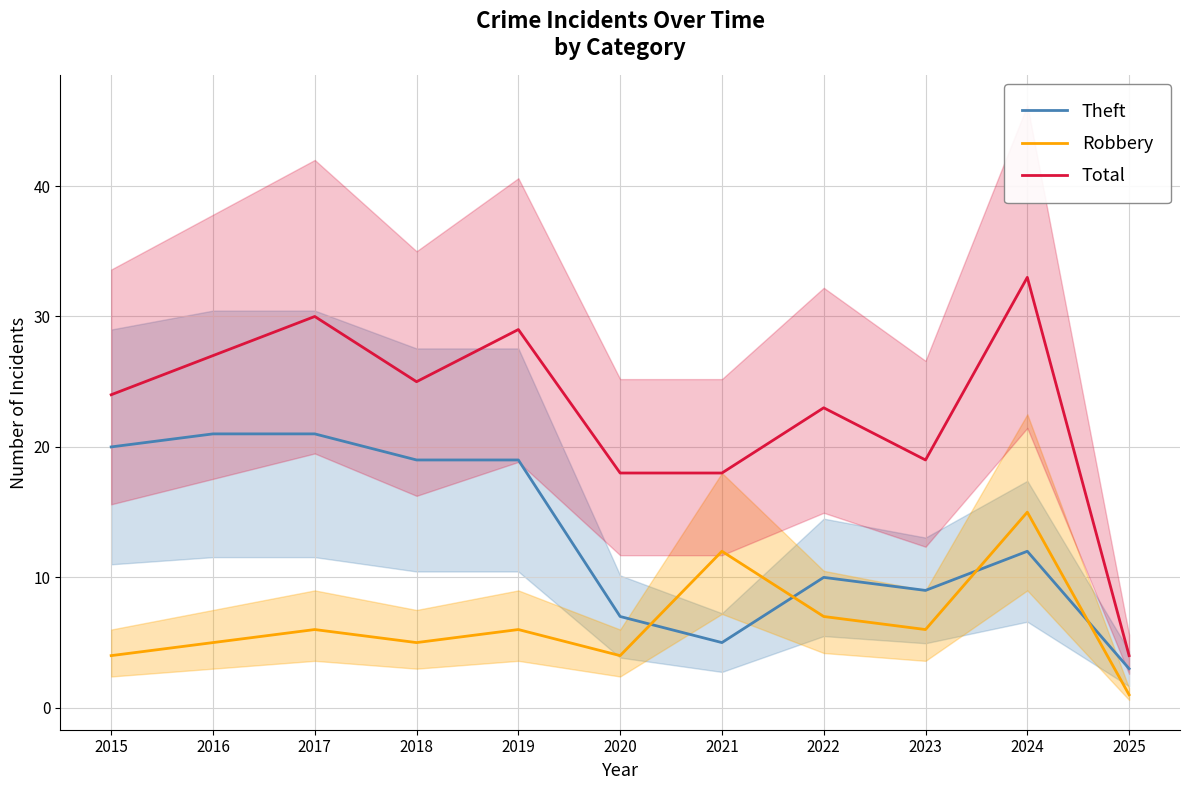

Rank the series by their maximum value, from highest to lowest.

Total, Theft, Robbery